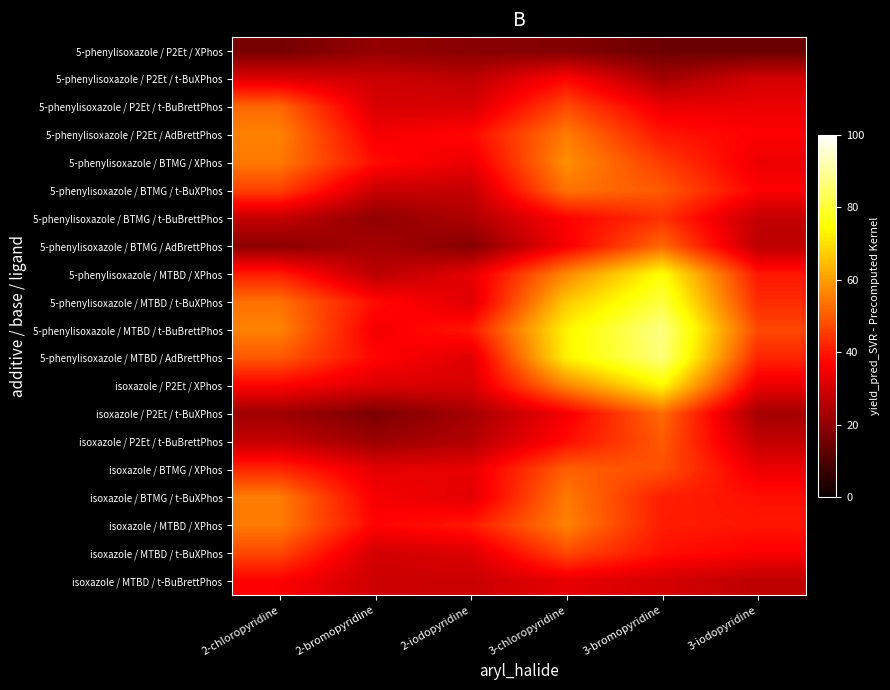

Which series has the largest total across all categories?

5-phenylisoxazole / MTBD / t-BuBrettPhos